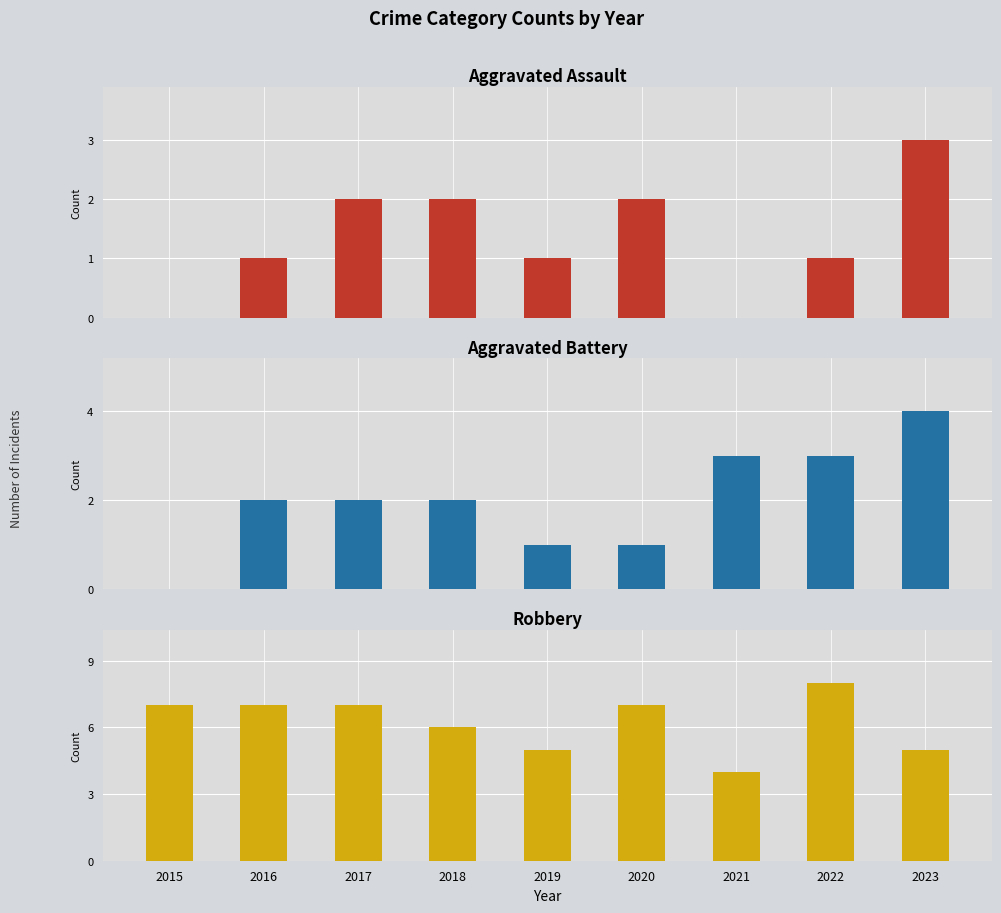

Is it true that Robbery equals 7 at 2015?

True